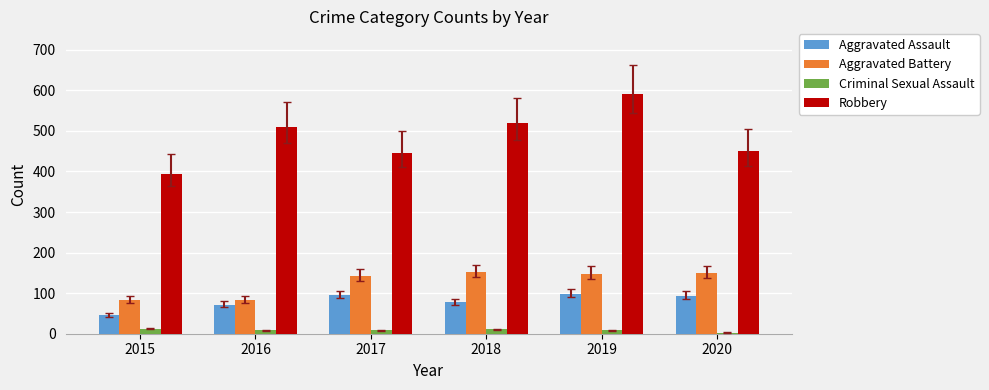

Count the number of categories in the chart.

6